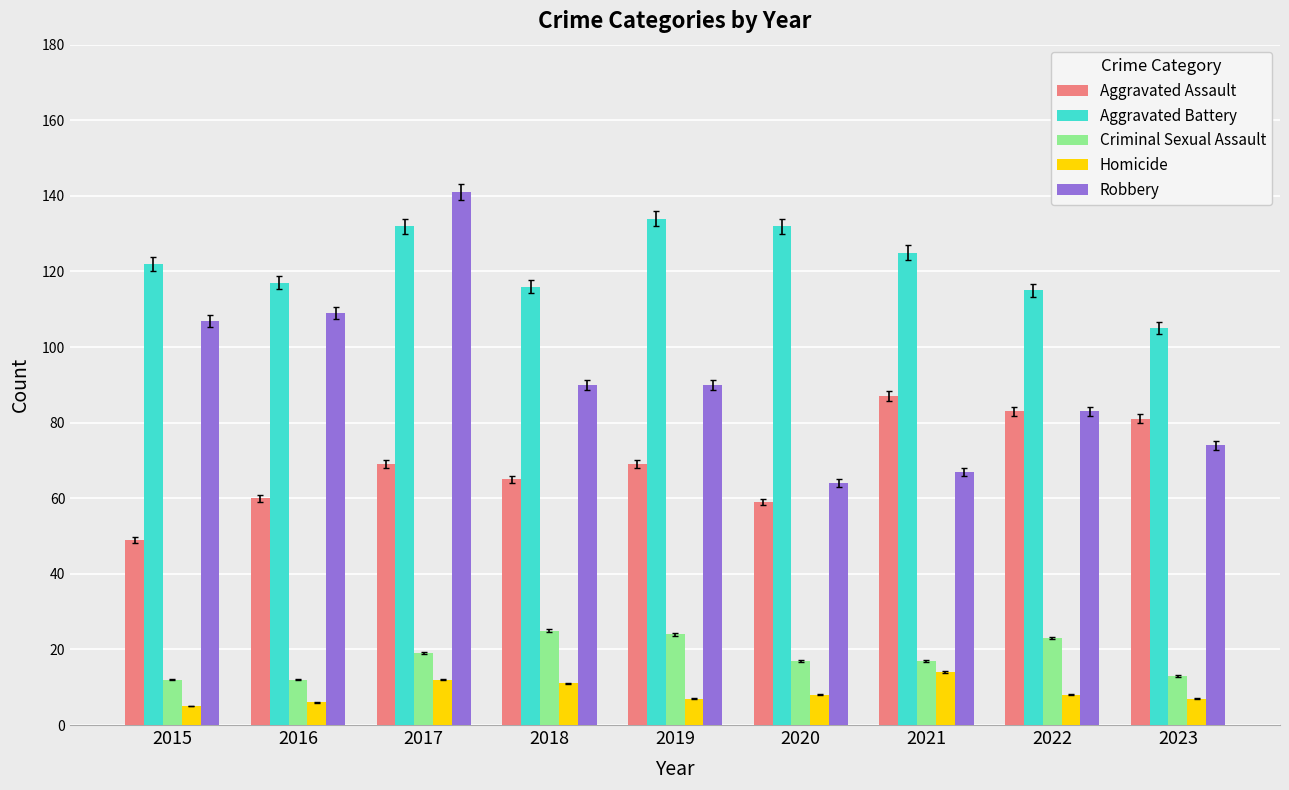

What is the difference between the Aggravated Battery values at 2022 and 2020?

17